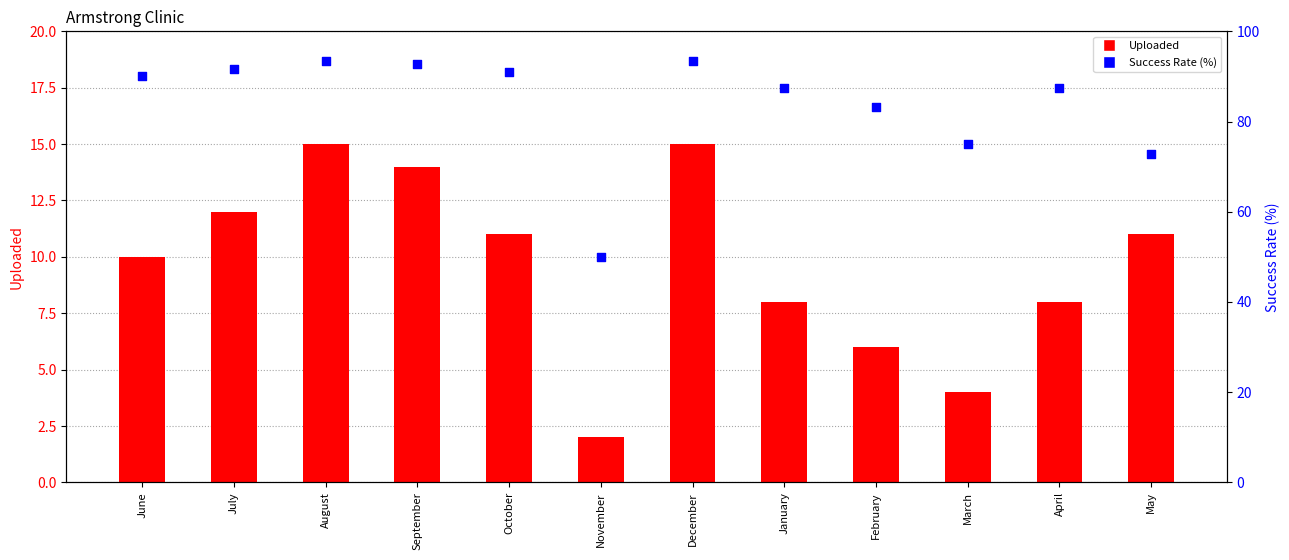

At which category is the sum across all series the highest?

August